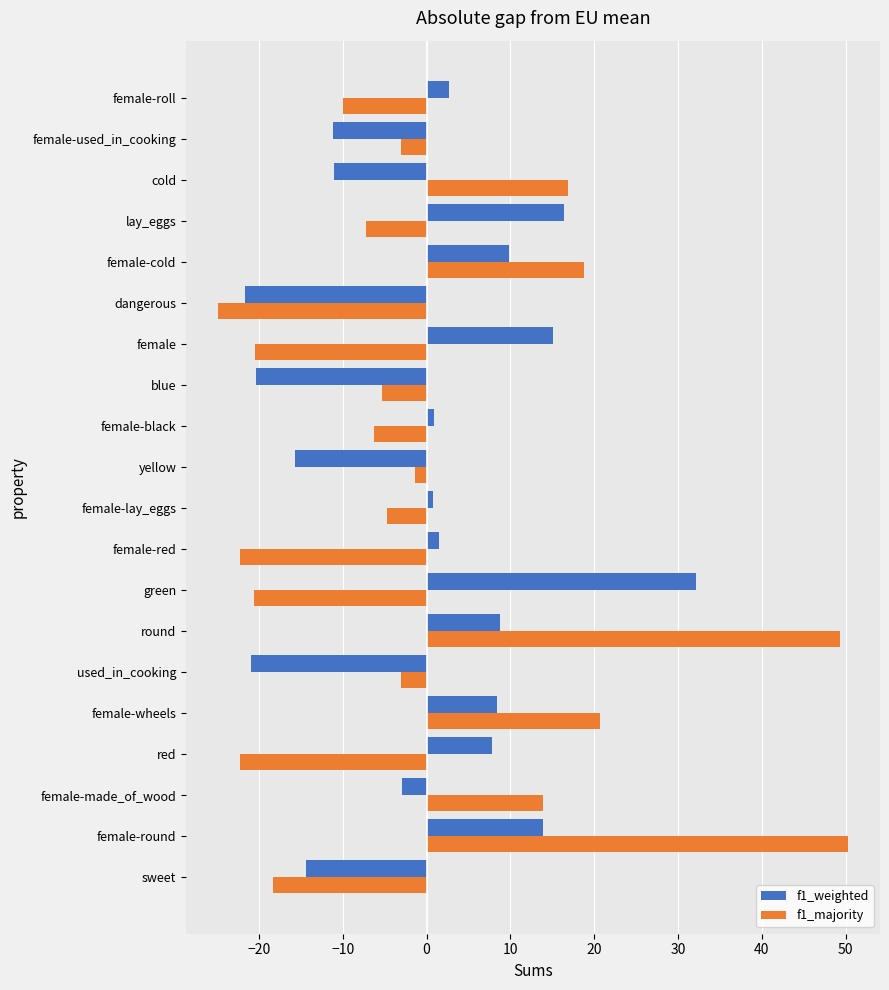

Rank the series by their maximum value, from highest to lowest.

f1_majority, f1_weighted